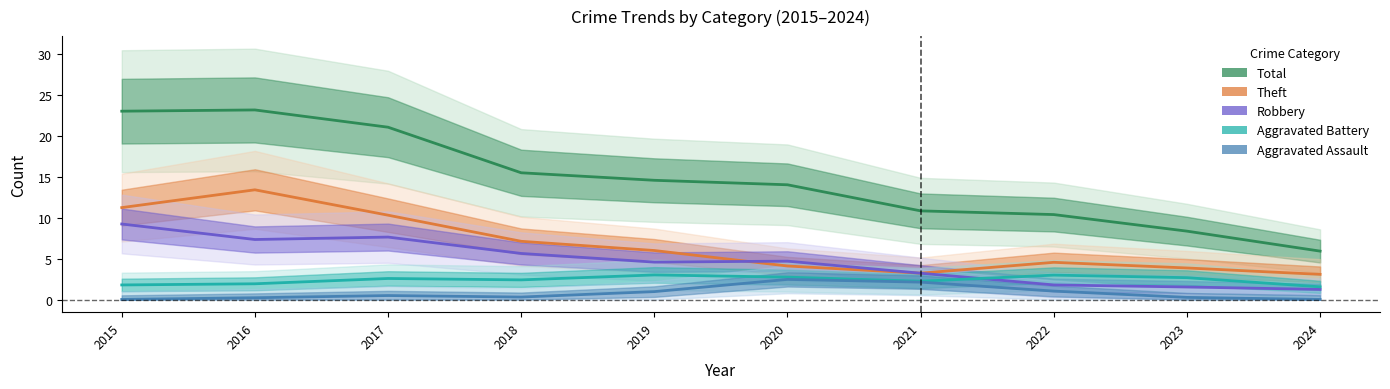

True or false: Theft has more than 0 interior local peaks.

True